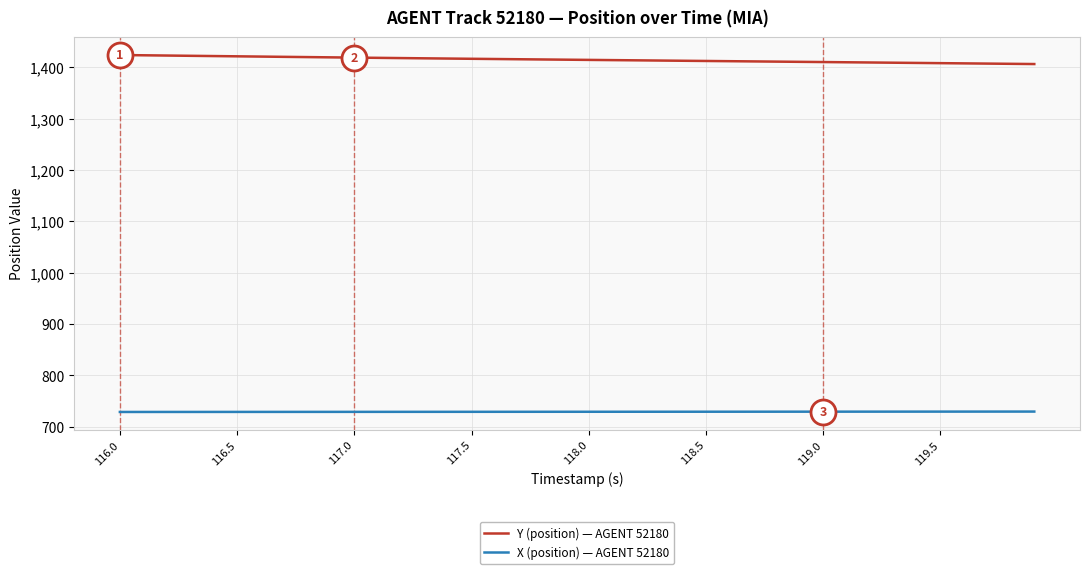

List the series in order of their peak value, highest first.

Y (position) — AGENT 52180, X (position) — AGENT 52180